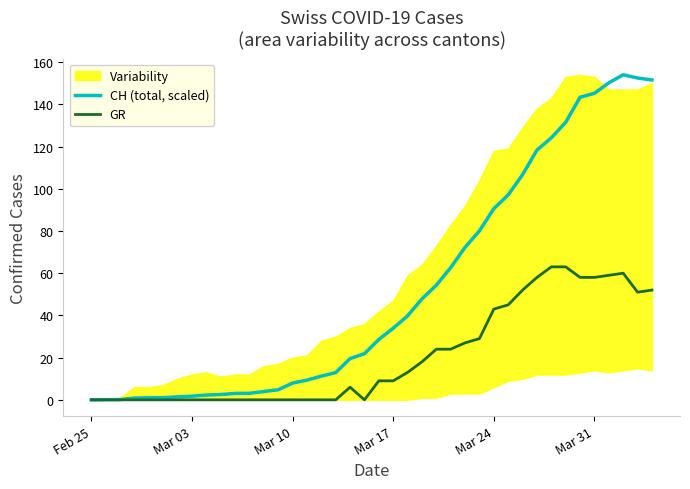

True or false: CH (total, scaled) and GR cross at least once.

False